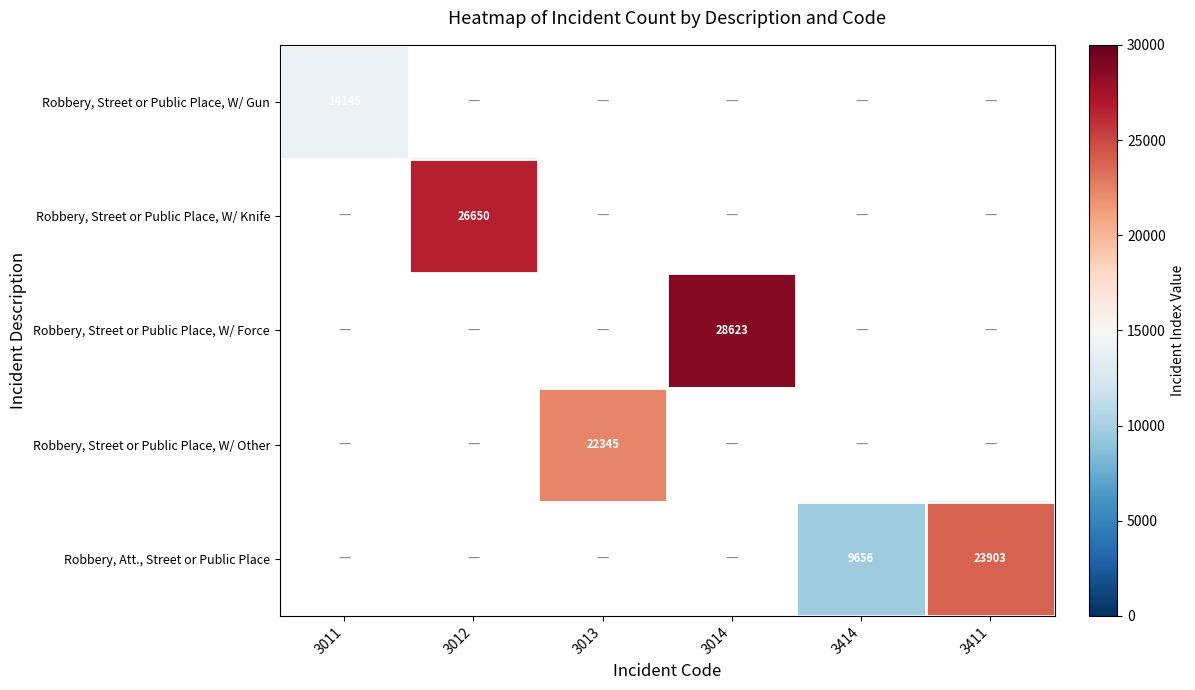

Is it true that Robbery, Street or Public Place, W/ Gun equals 14145 at 3011?

True